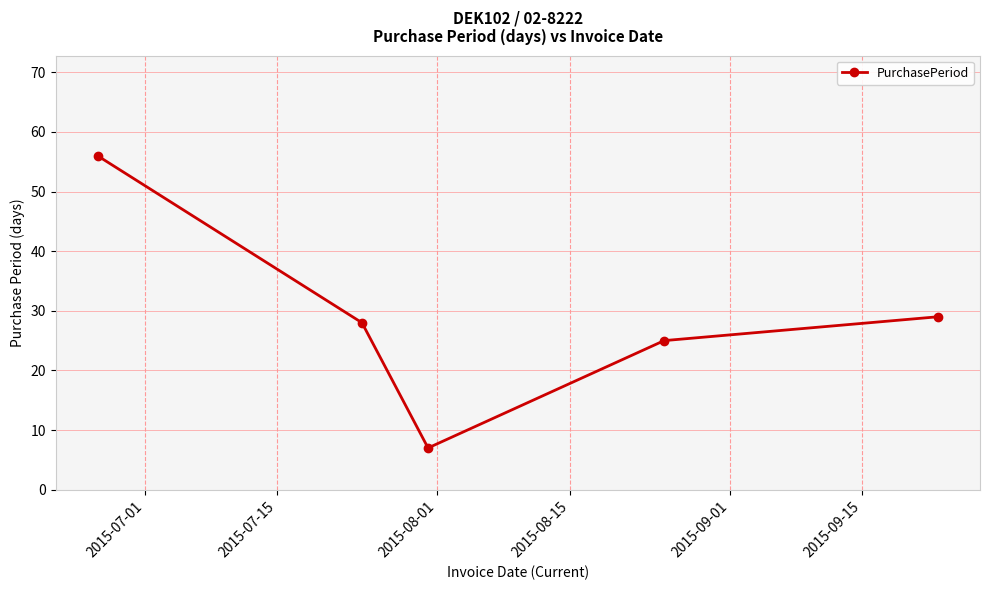

What is the average value?

29